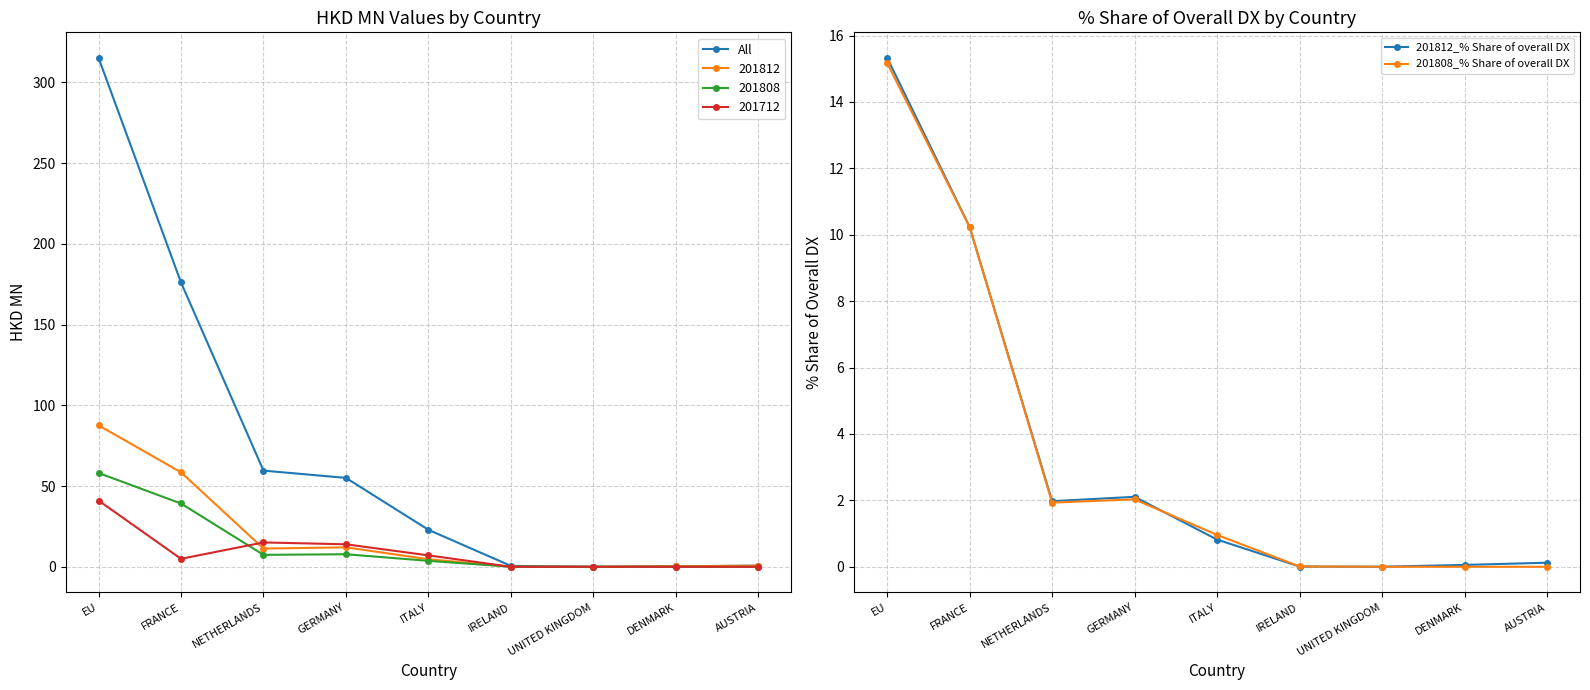

What are all the series names shown in the legend?

All, 201812_% Share of overall DX, 201808_% Share of overall DX